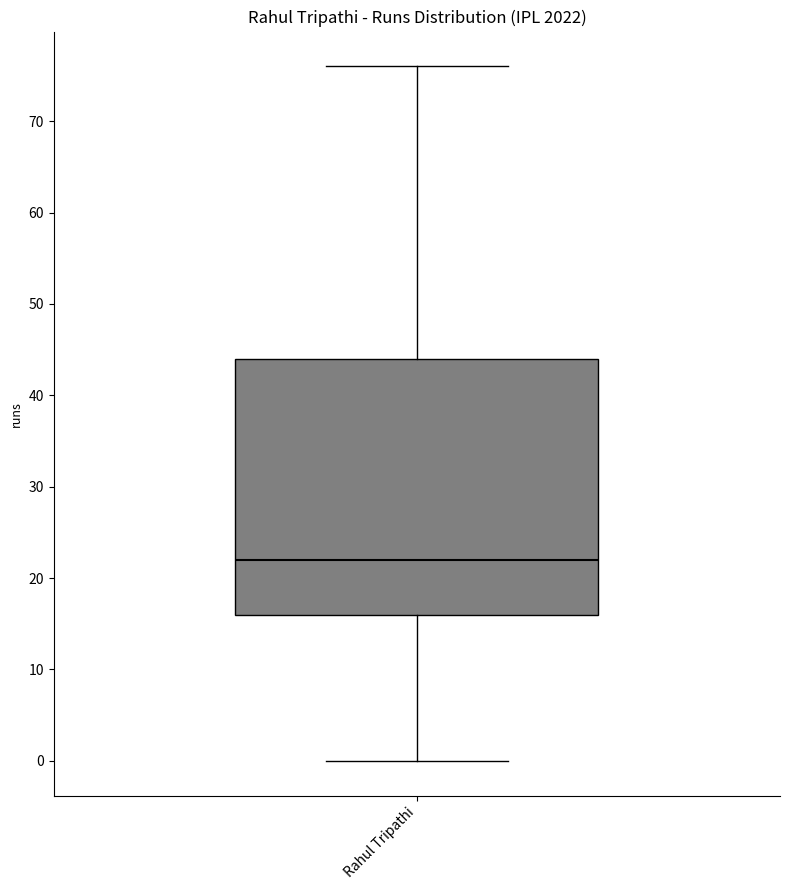

Where does the lower whisker of the box for Rahul Tripathi end on the y-axis? The values are not printed on the chart, so give them approximately, as read against the axis.

0